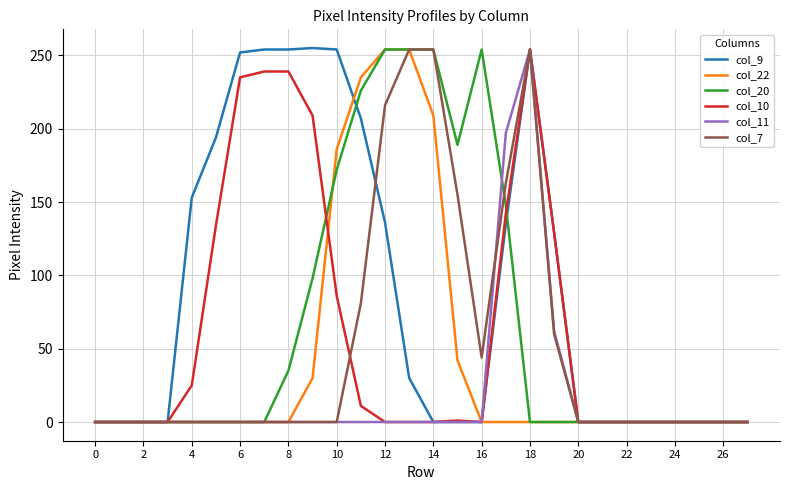

What is the maximum value for col_22?

254